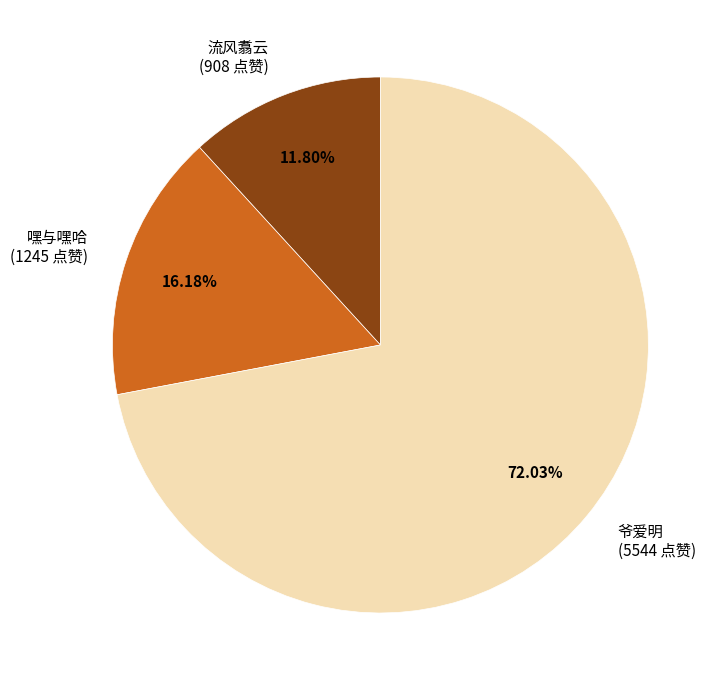

To the nearest percent, what portion does 嘿与嘿哈 represent?

16%